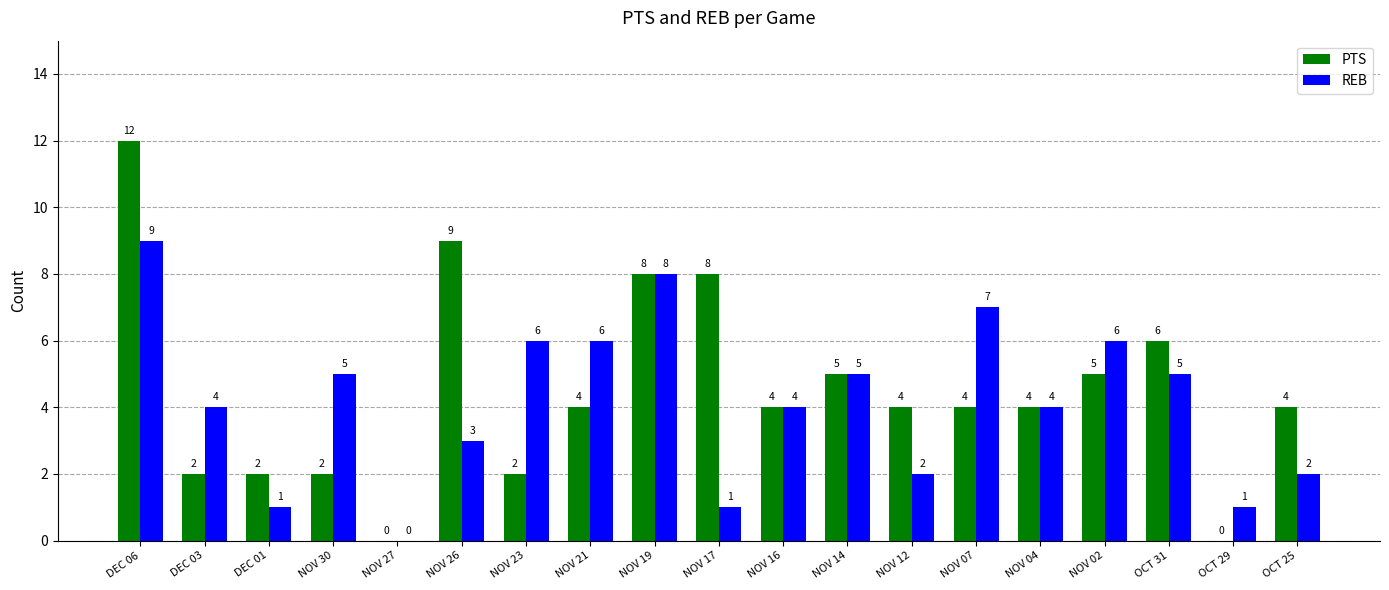

At which category does the chart reach its peak across all series?

DEC 06